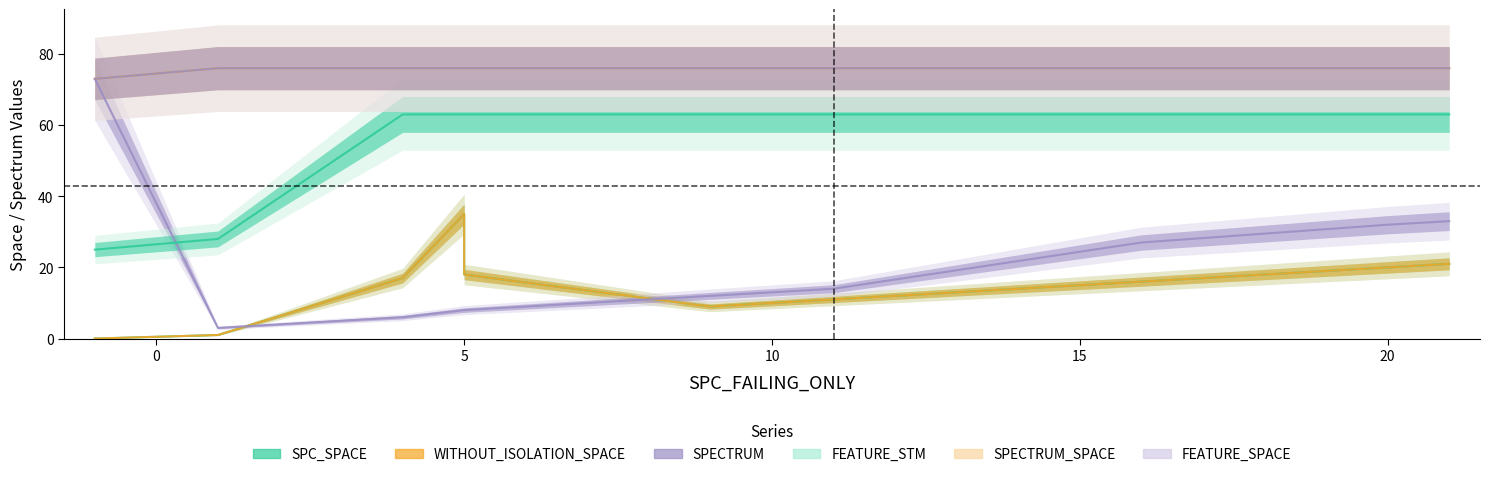

At which label does WITHOUT_ISOLATION_SPACE reach its minimum?

-1